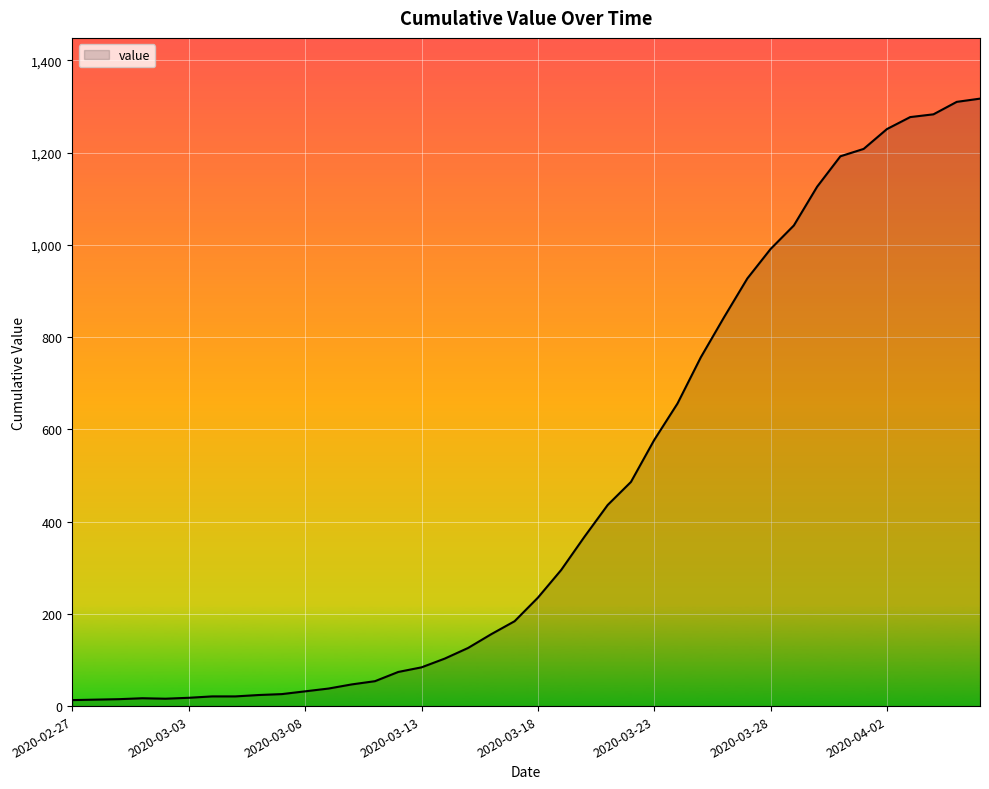

What is the difference between the maximum and minimum values?

1304